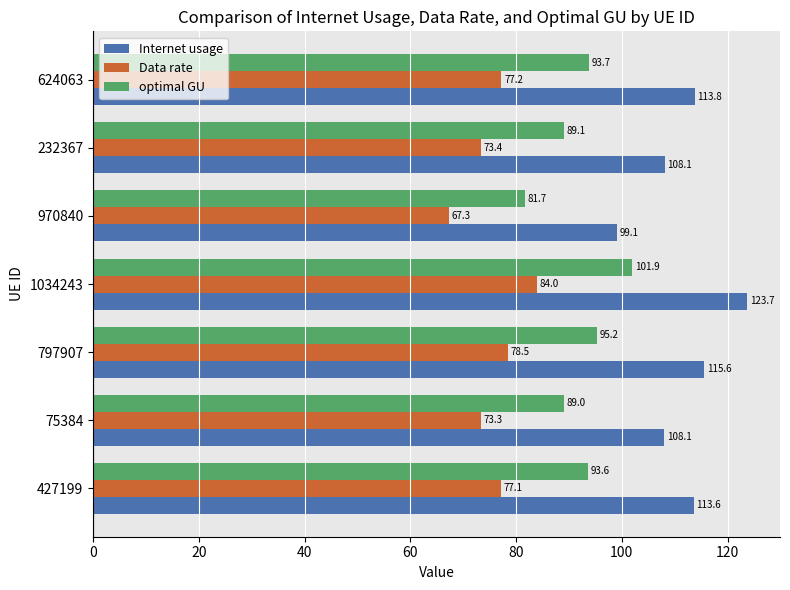

The value of optimal GU at 797907 is 95.2. True or false?

True